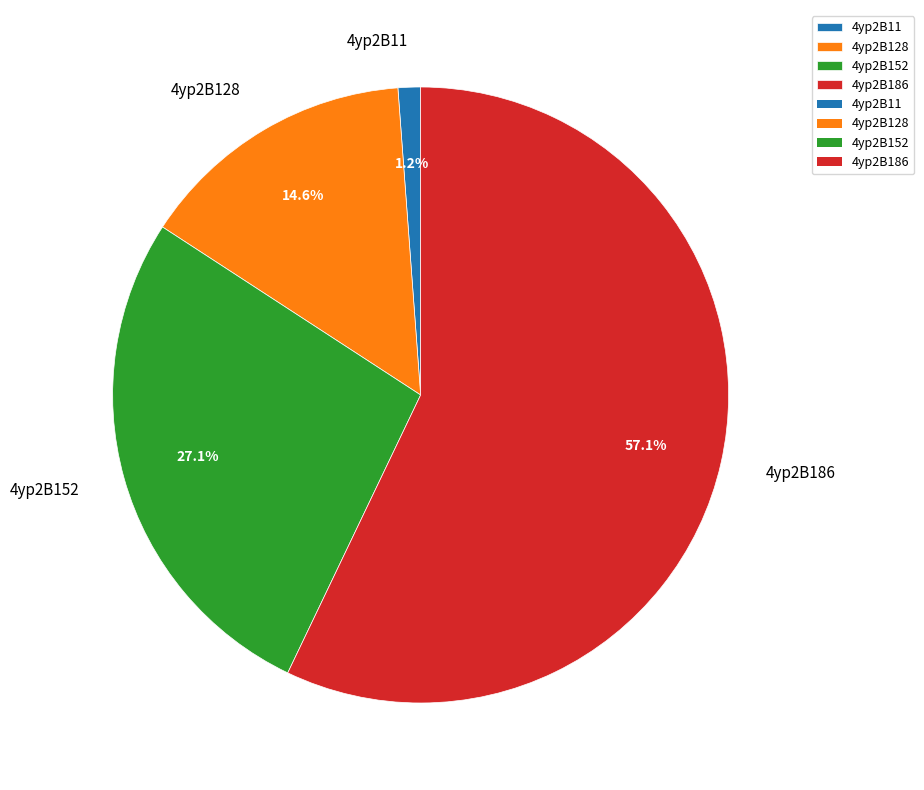

What percentage is the 4yp2B152 slice, to the nearest percent?

27%